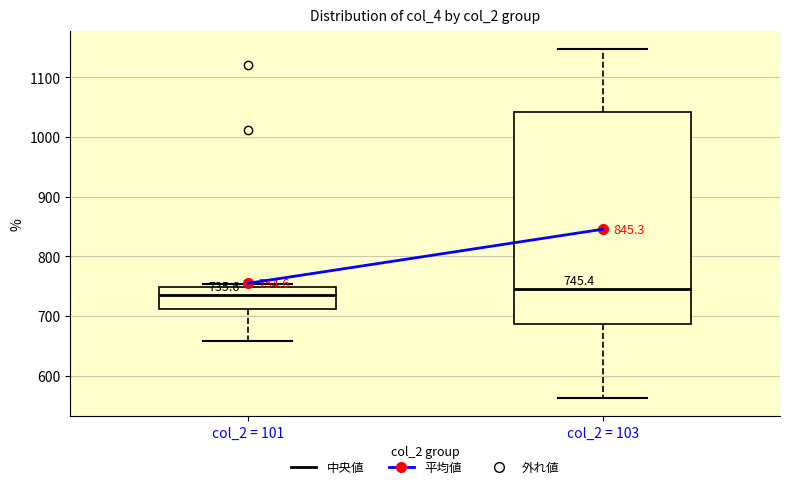

Which box is the tallest, from its lower edge to its upper edge?

col_2 = 103